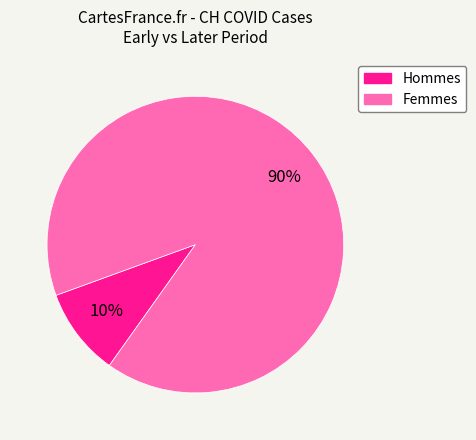

Does any single category account for the majority?

Yes